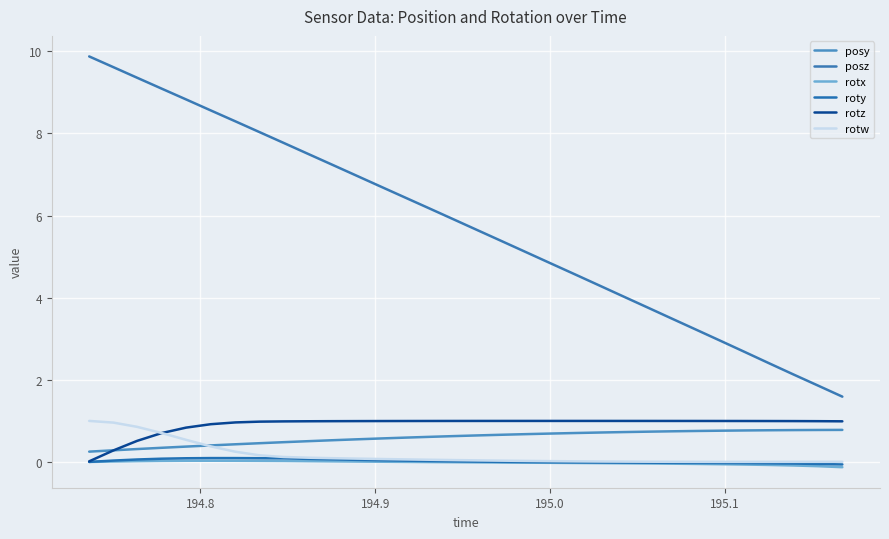

What is the minimum value shown in the chart?

-0.1